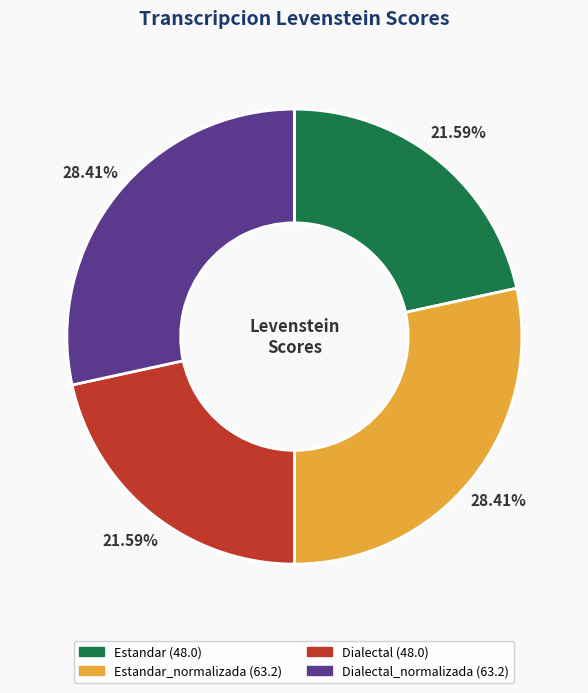

Does any single category account for the majority?

No